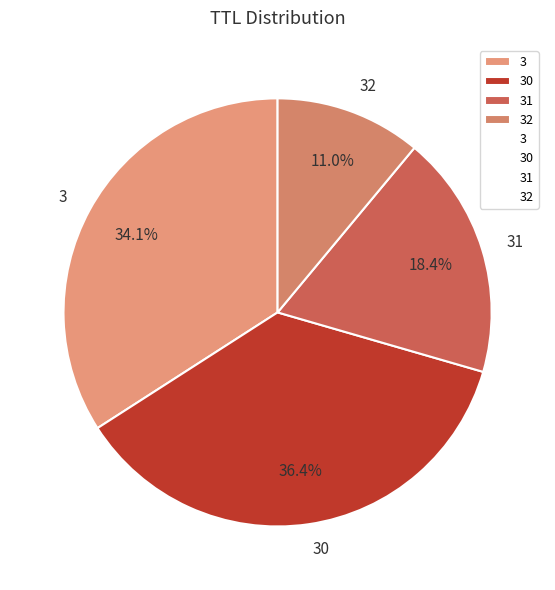

Combined, do 30 and 31 account for over 50%?

Yes